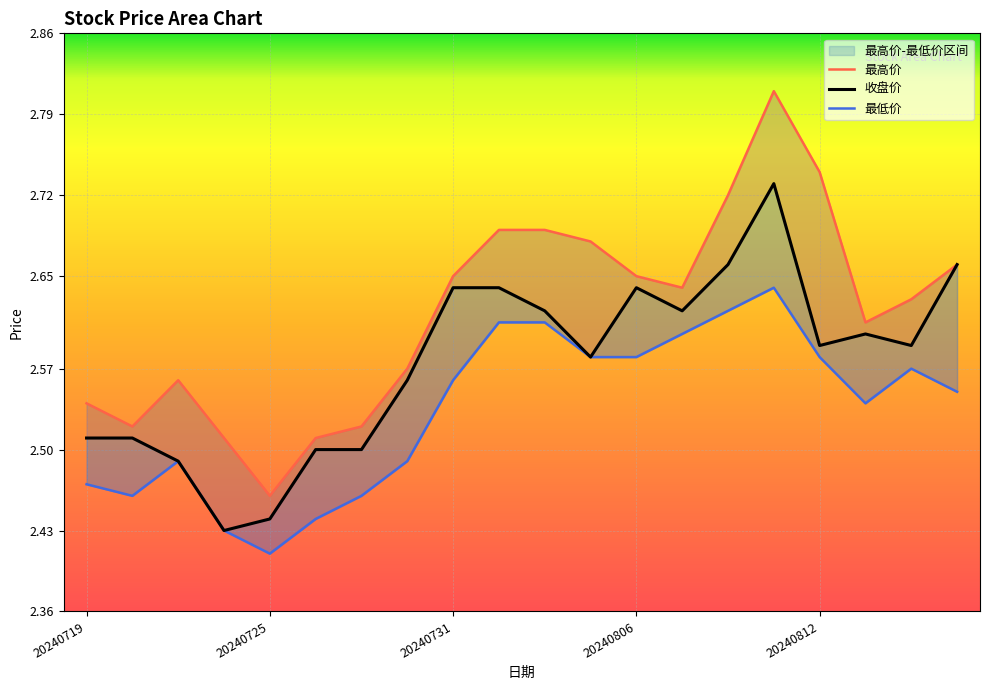

What is the minimum value shown in the chart?

2.4